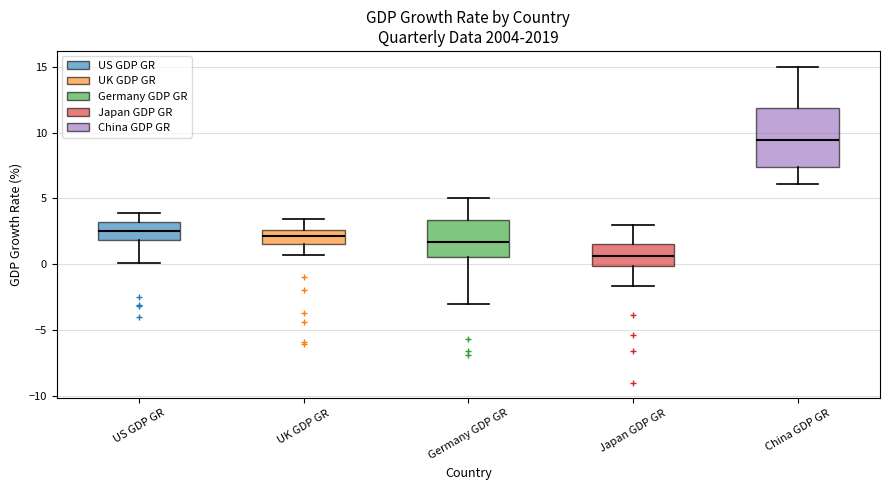

Which box is the tallest, from its lower edge to its upper edge?

China GDP GR